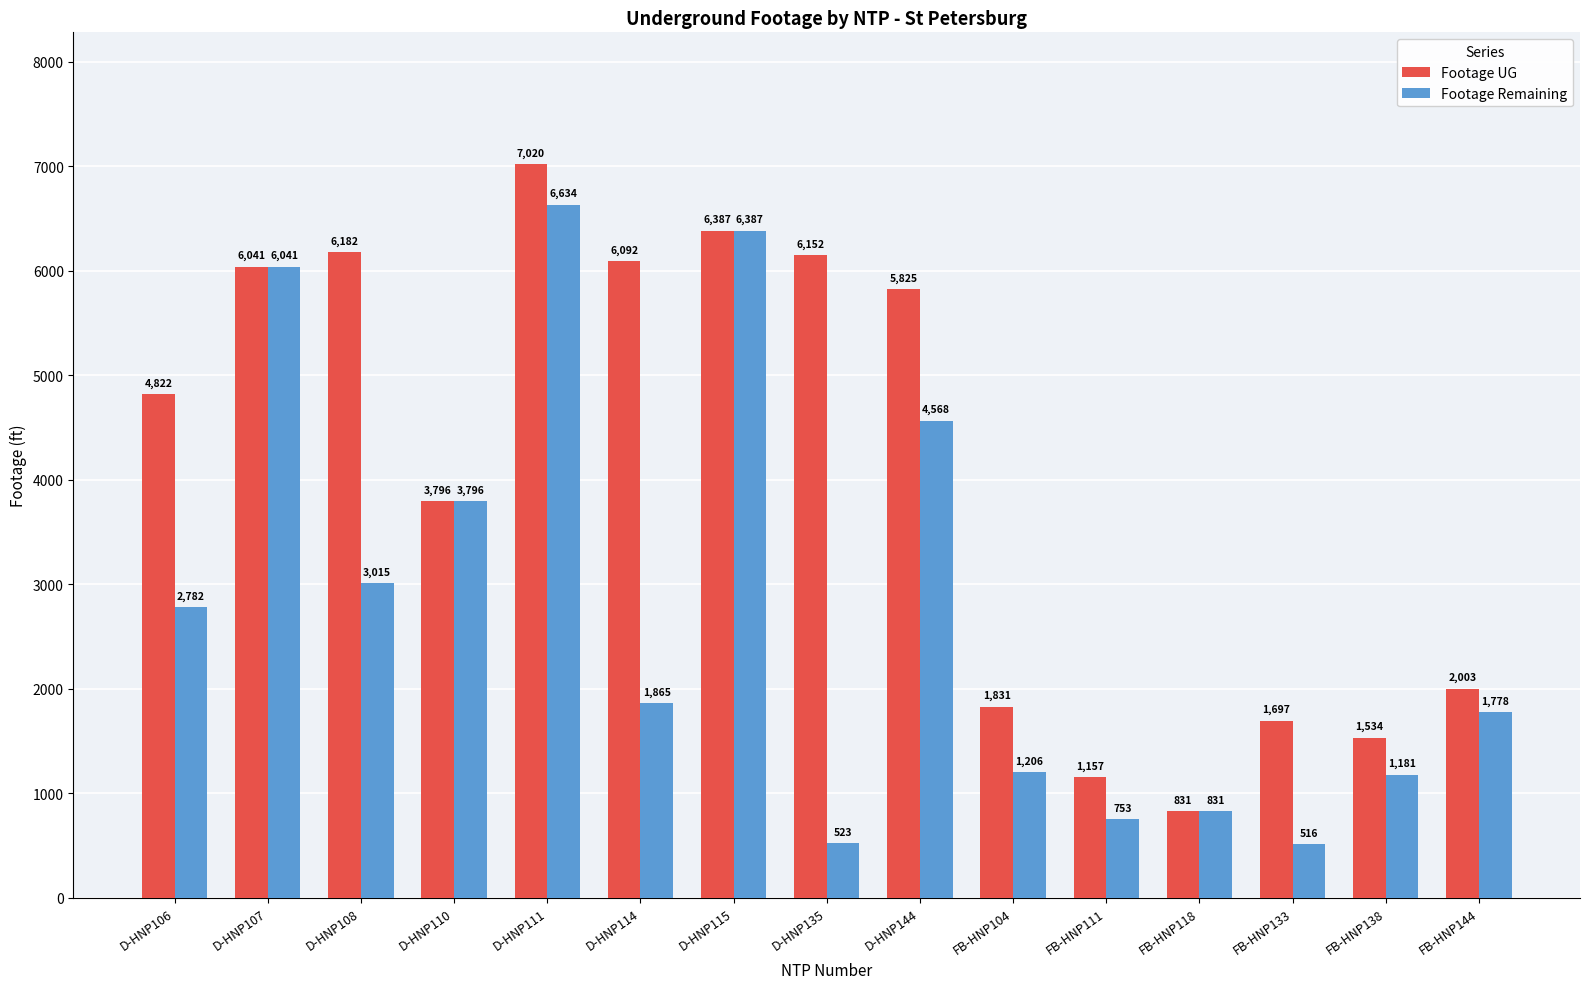

At which label does Footage Remaining first exceed 1865?

D-HNP106